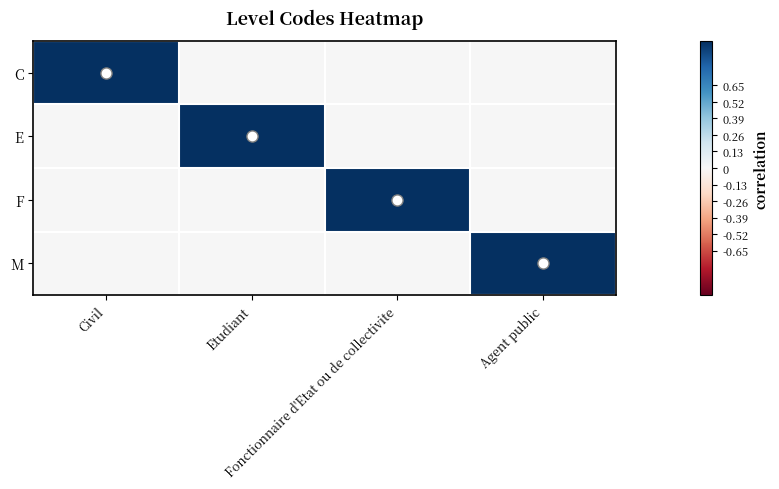

What is the difference between the C values at Fonctionnaire d'Etat ou de collectivite and Civil?

1